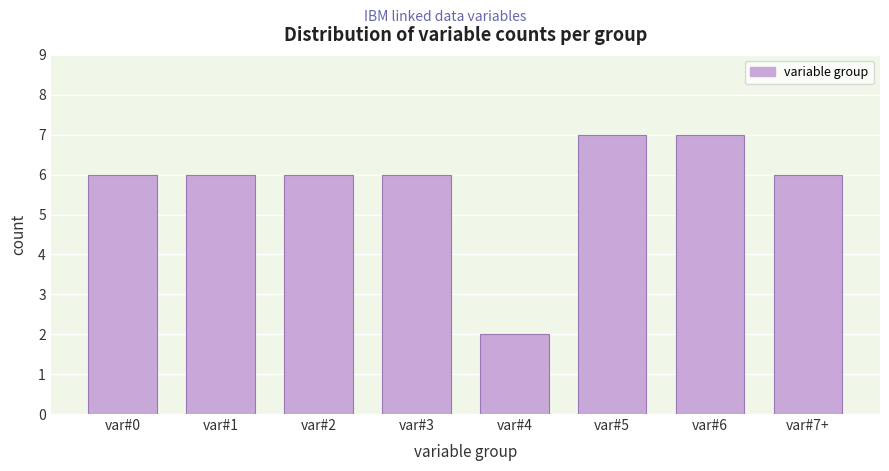

Reading right to left, what are all the values shown in this chart?

var#7+=6	var#6=7	var#5=7	var#4=2	var#3=6	var#2=6	var#1=6	var#0=6